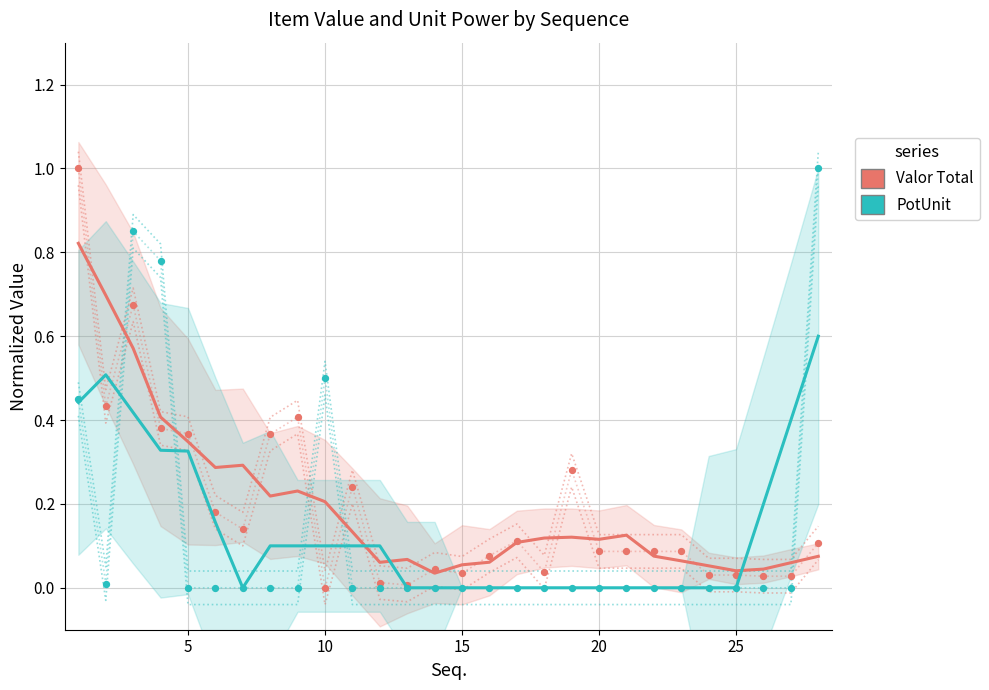

What is the X range (max minus min) for the scatter plot?

27.0